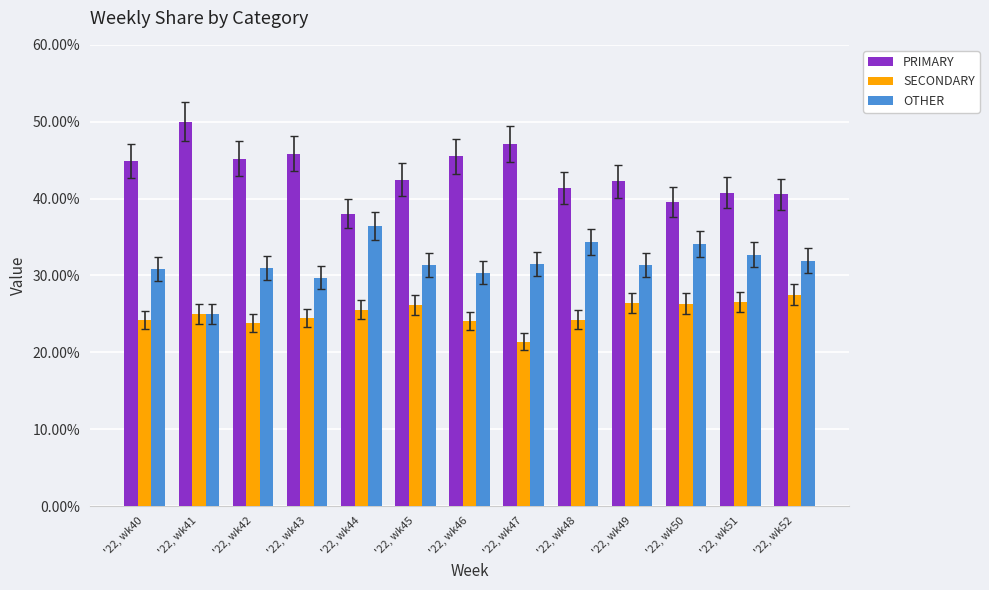

What is the average value of the PRIMARY series?

43.4